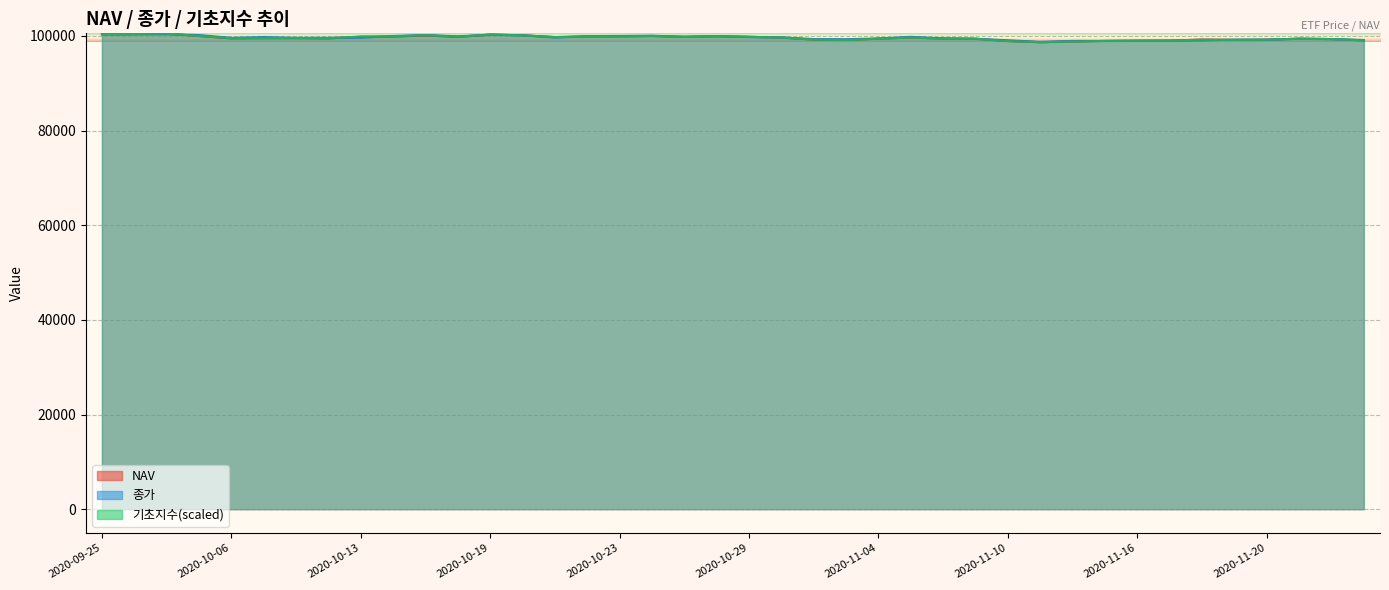

True or false: 기초지수 and NAV cross at least once.

True